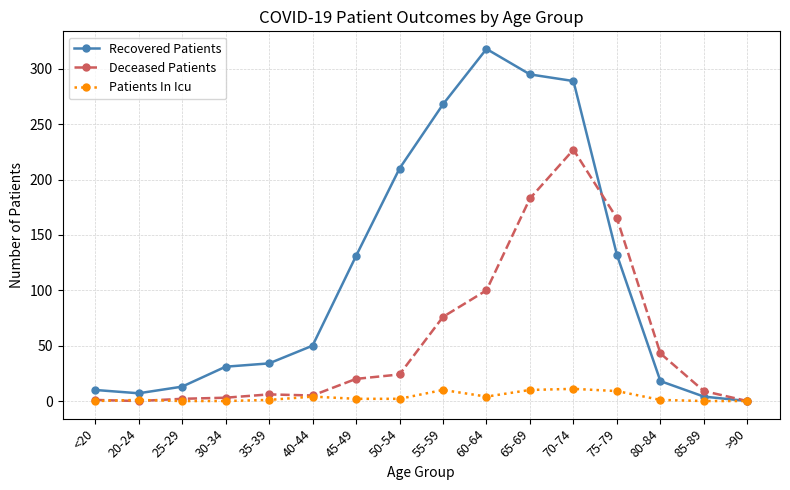

Is it true that Recovered Patients equals 18 at 80-84?

True